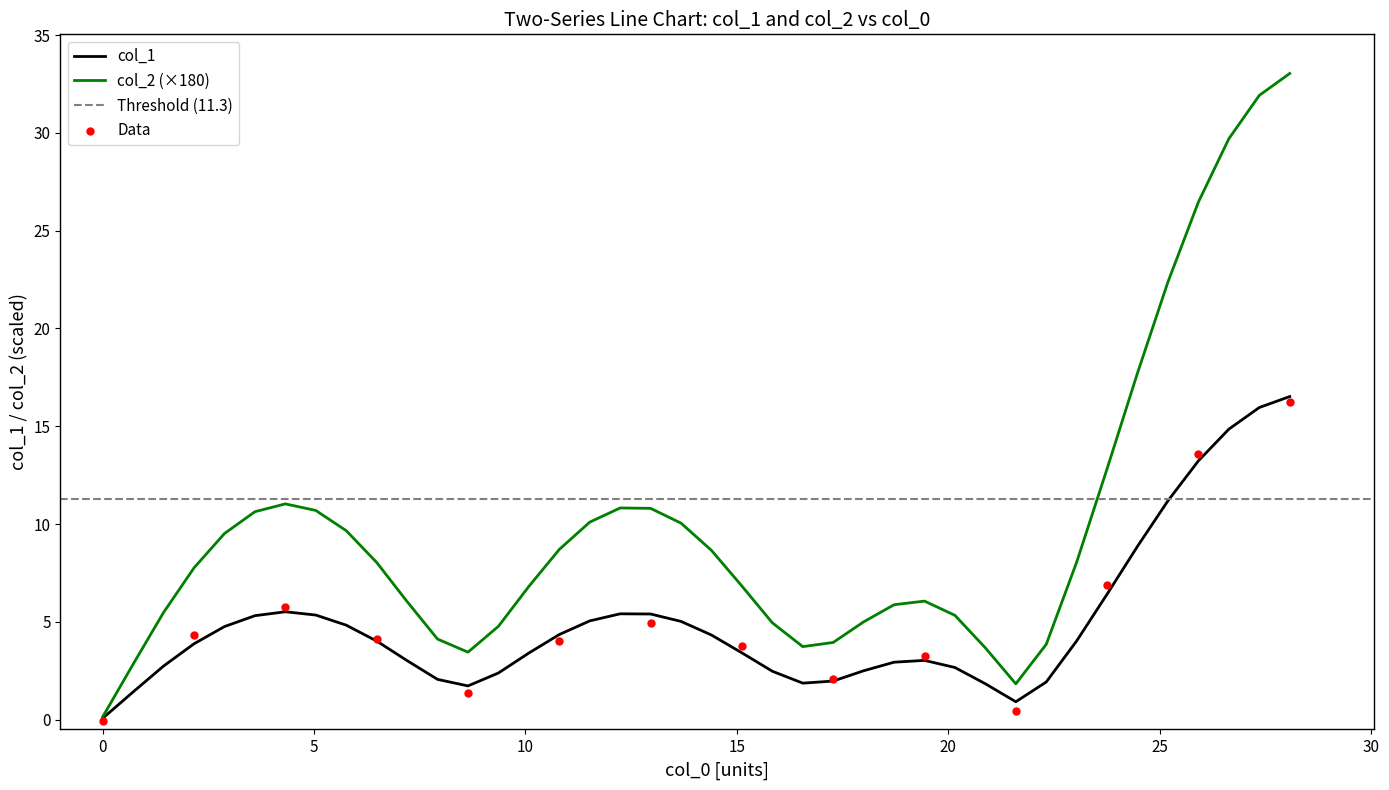

Is the value of col_2 at 29 greater than the value of col_1 at 12?

Yes